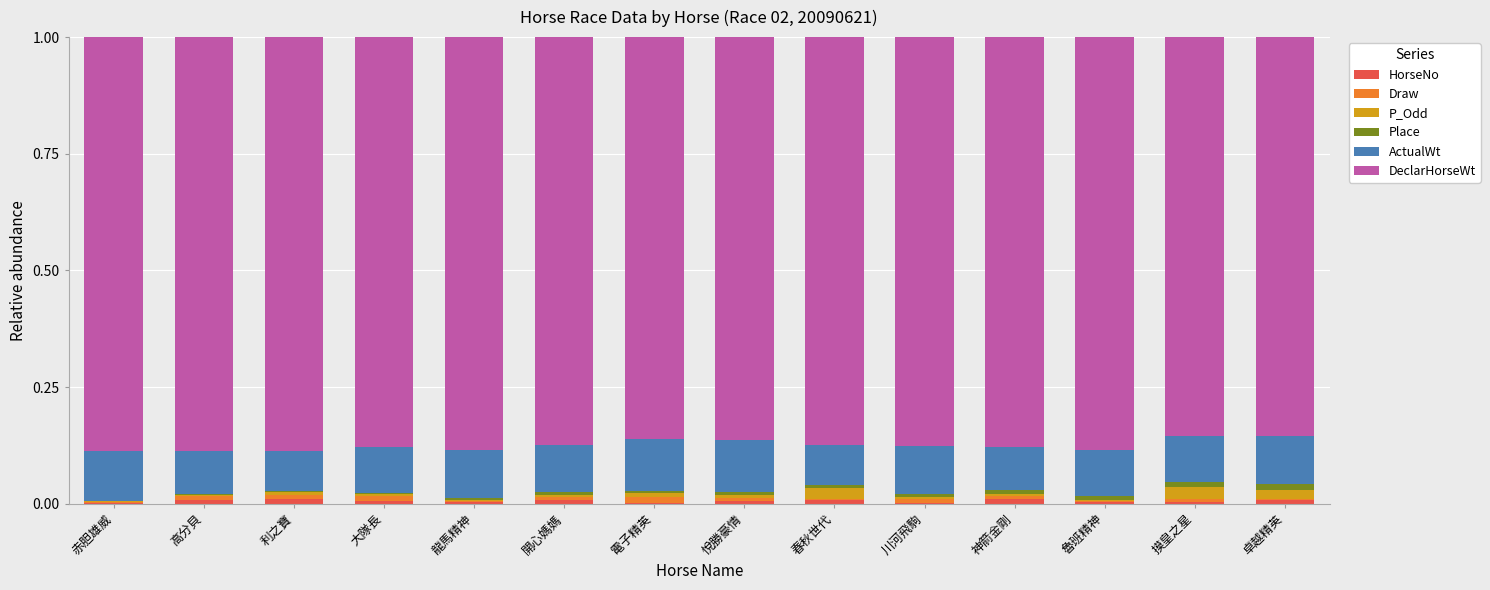

Is it true that ActualWt equals 0.1 at 神箭金剛?

True